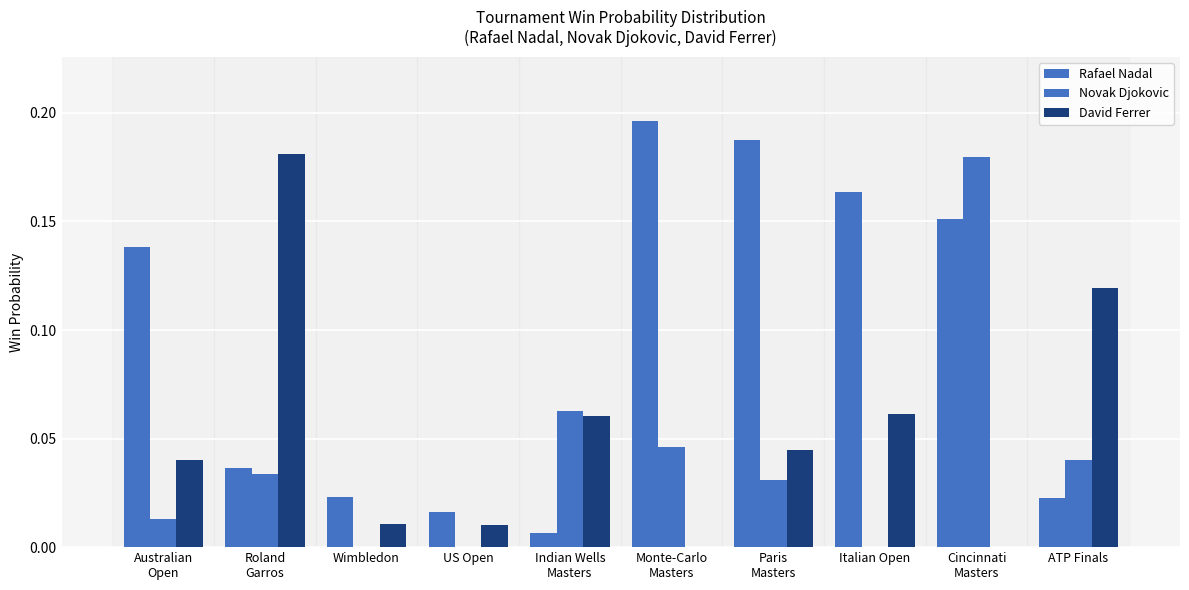

Count the number of data series in this chart.

3